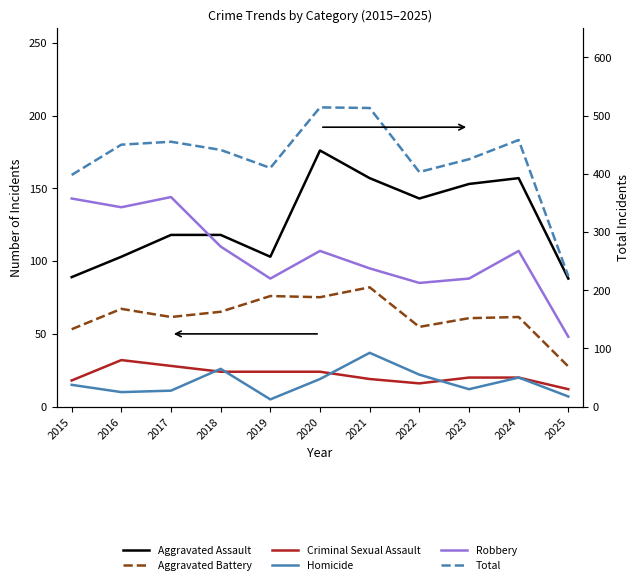

What is the difference between the second highest and minimum values in the Homicide series?

21